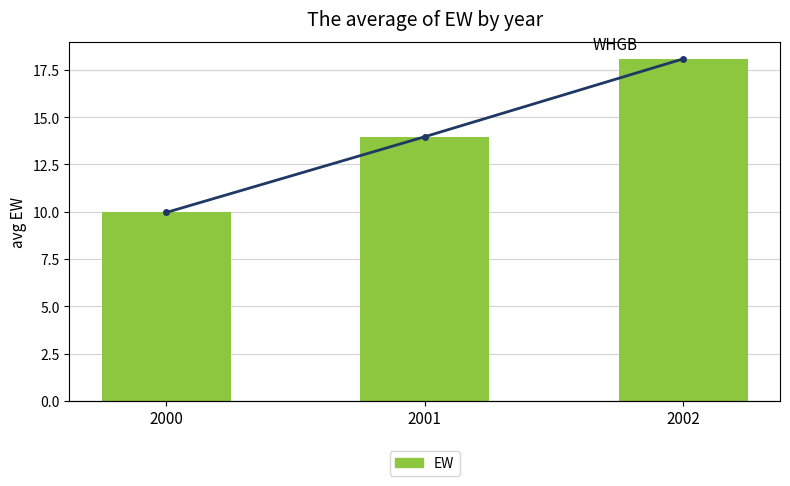

List the series in order of their peak value, highest first.

EW, EW line